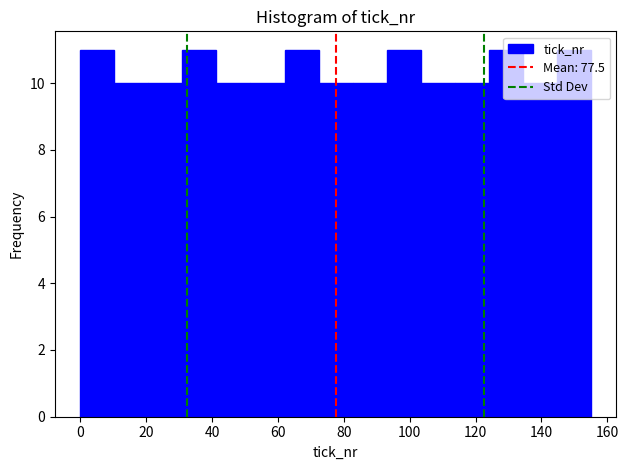

Reading left to right, list every bar in this chart as the range it spans on the x-axis followed by its height. Neither the bar edges nor the heights are printed on the chart, so give them approximately, as read against the axes.

0 to 10: 11
10 to 20: 10
20 to 32: 10
32 to 42: 11
42 to 52: 10
52 to 62: 10
62 to 72: 11
72 to 82: 10
82 to 94: 10
94 to 104: 11
104 to 114: 10
114 to 124: 10
124 to 134: 11
134 to 144: 10
144 to 156: 11